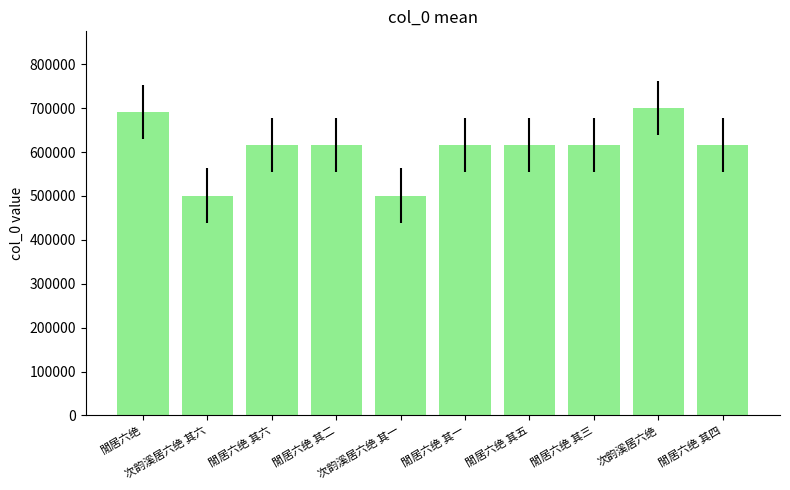

How many values are below 616319?

5